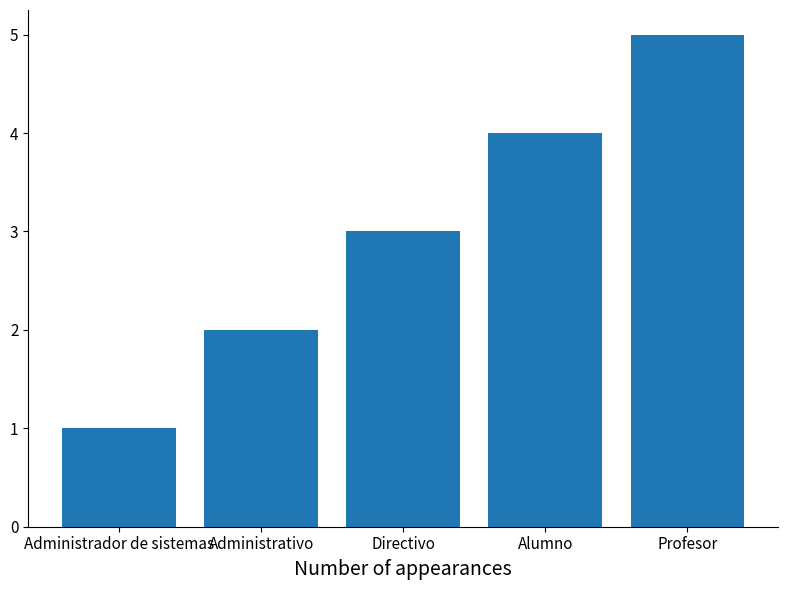

How many data points are less than 3?

2